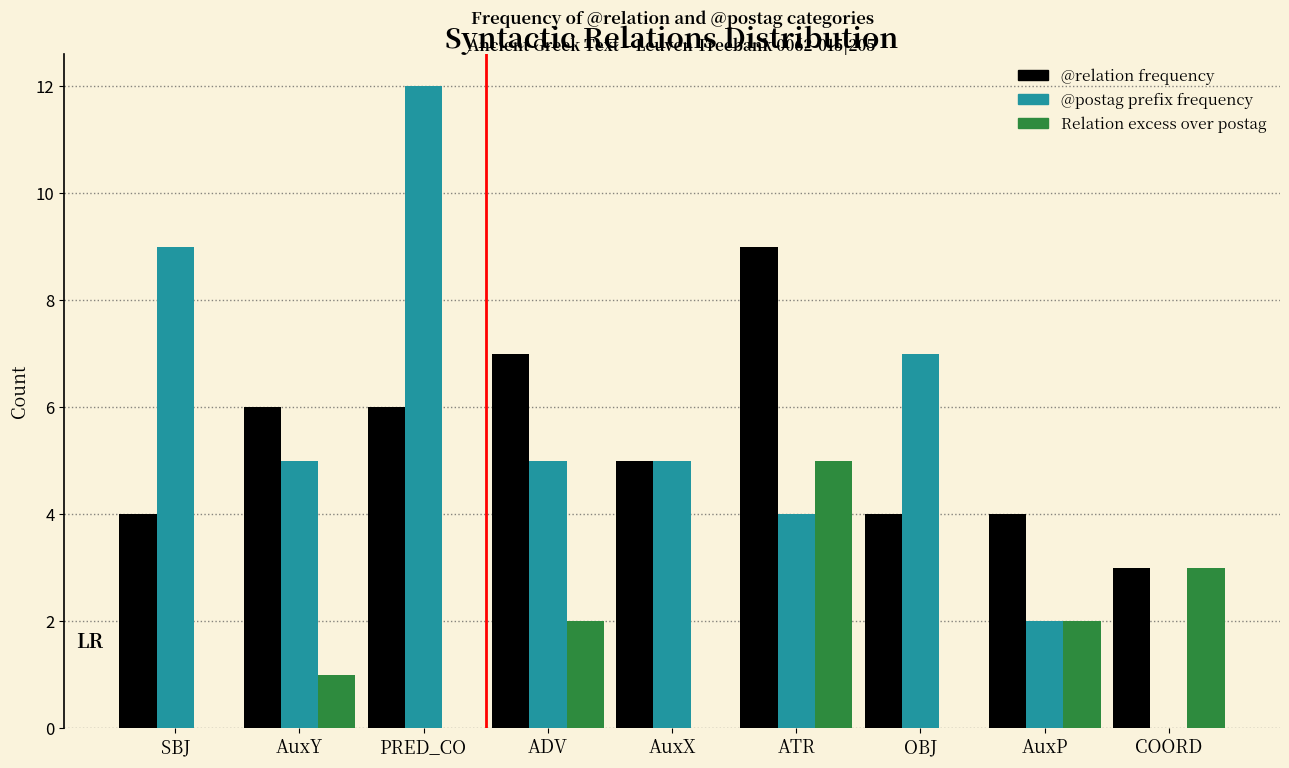

Reading left to right, list all the values displayed in this chart.

@relation frequency: SBJ=4	AuxY=6	PRED_CO=6	ADV=7	AuxX=5	ATR=9	OBJ=4	AuxP=4	COORD=3
@postag prefix frequency: SBJ=9	AuxY=5	PRED_CO=12	ADV=5	AuxX=5	ATR=4	OBJ=7	AuxP=2	COORD=0
Relation excess over postag: SBJ=0	AuxY=1	PRED_CO=0	ADV=2	AuxX=0	ATR=5	OBJ=0	AuxP=2	COORD=3